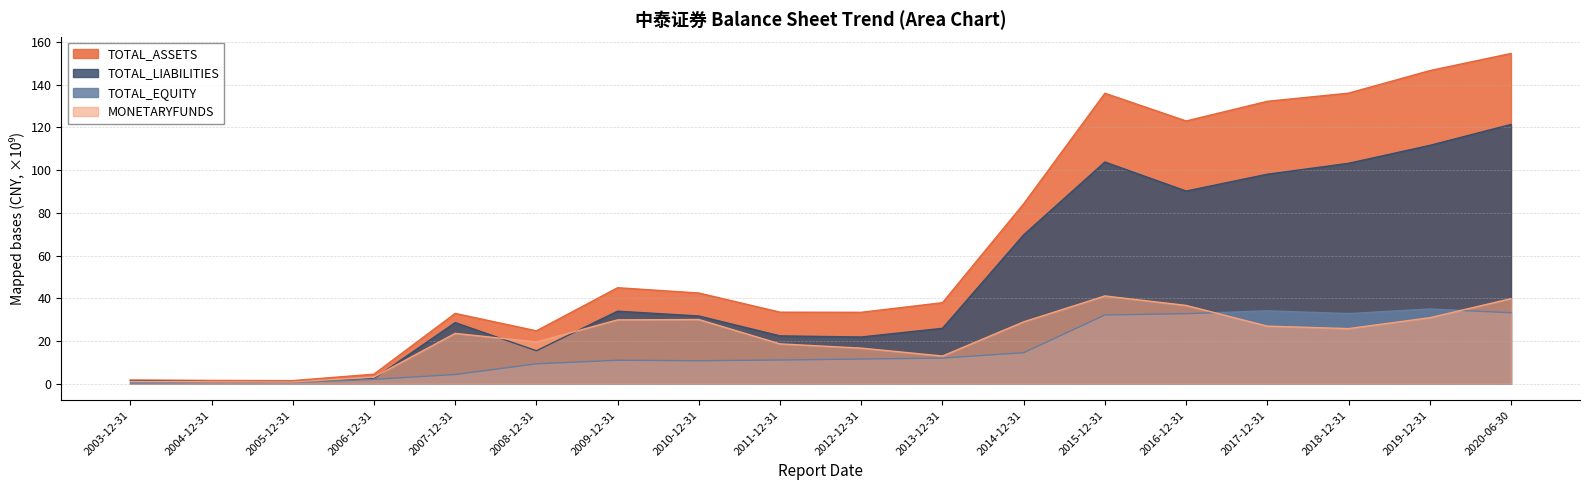

Reading right to left, what are all the values shown in this chart?

TOTAL_ASSETS: 154.6	146.6	136.1	132.2	123.0	136.0	84.3	38.0	33.5	33.5	42.5	45.0	24.8	32.9	4.5	1.5	1.6	1.8
TOTAL_LIABILITIES: 121.4	111.6	103.2	98.1	90.2	103.8	69.7	25.9	21.9	22.4	31.7	34.0	15.4	28.6	2.4	0.9	1.0	1.4
TOTAL_EQUITY: 33.2	35.0	32.9	34.1	32.8	32.2	14.5	12.0	11.6	11.1	10.8	11.0	9.3	4.3	2.1	0.6	0.6	0.3
MONETARYFUNDS: 39.8	30.9	25.8	27.0	36.7	41.1	29.0	13.0	16.7	18.7	30.1	29.9	19.5	23.6	3.1	0.8	0.9	1.1